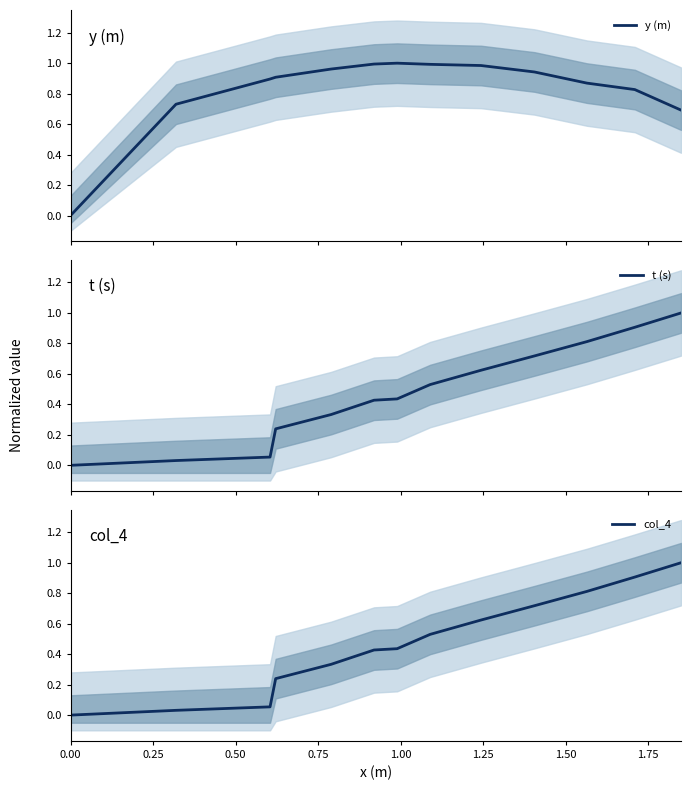

How many values in t (s) are above zero?

12